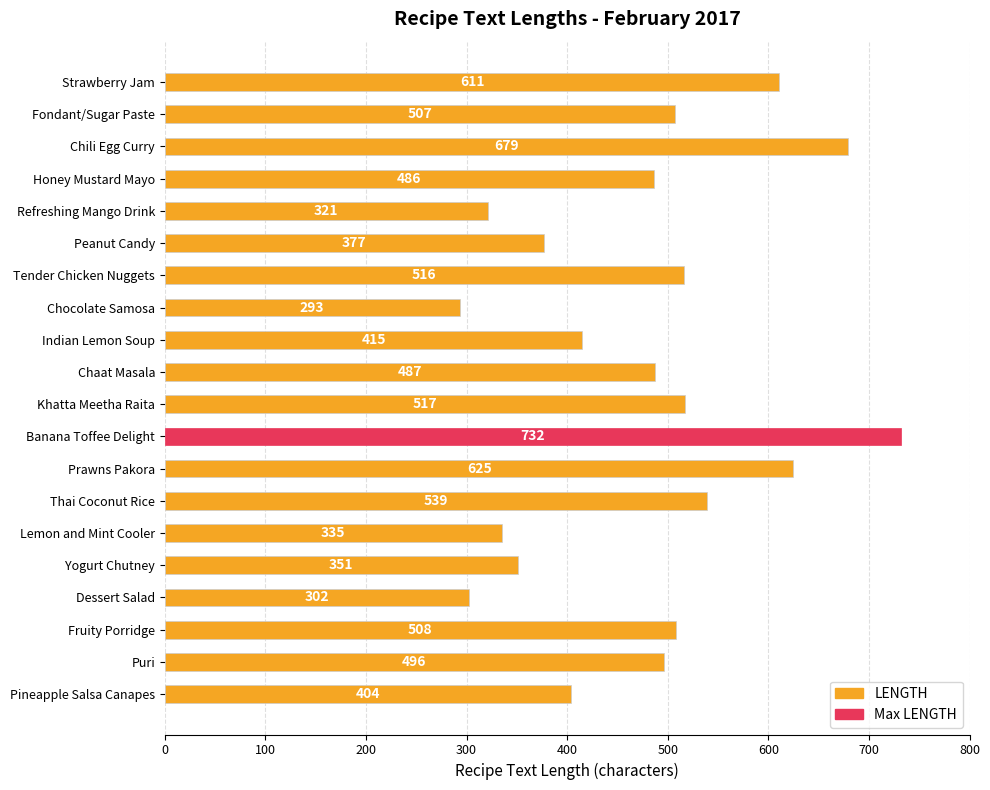

What is the sum of all values?

9501